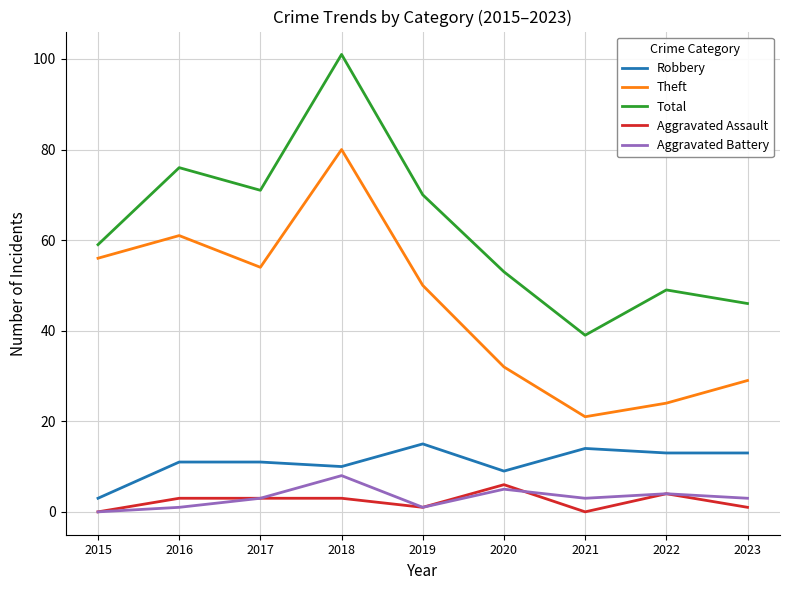

Where is the first local maximum for Theft?

2016